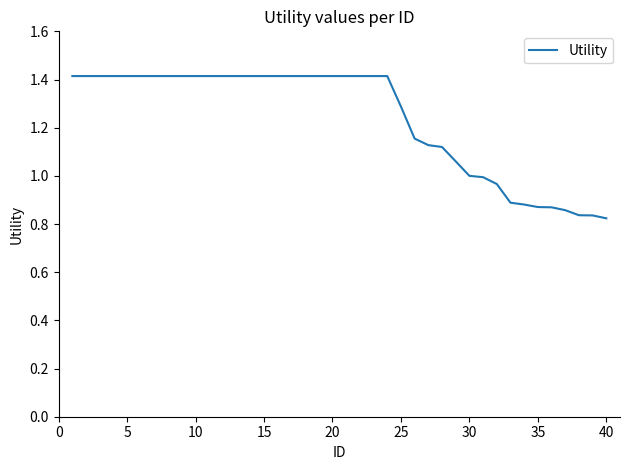

What is the difference between the maximum and minimum values?

0.6